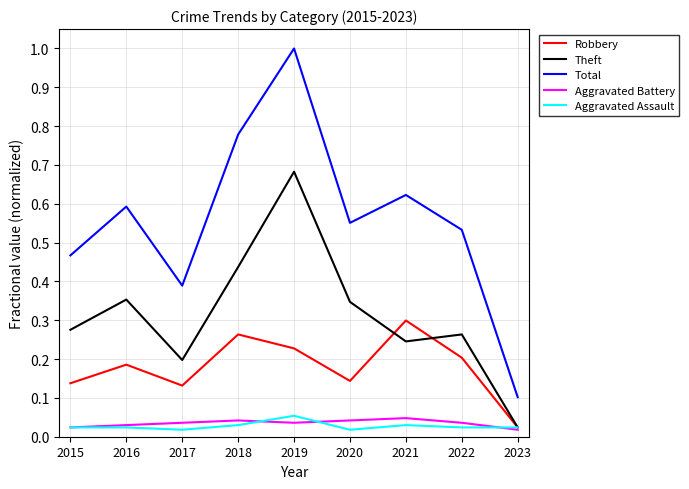

True or false: Total and Aggravated Assault cross at least once.

False